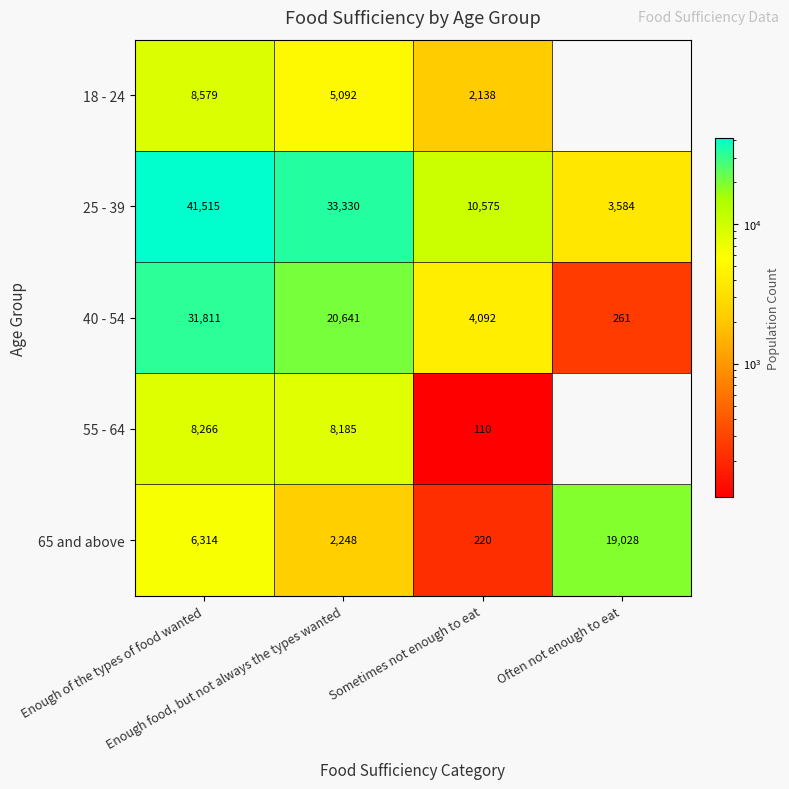

Count the 40 - 54 values in the range 4092 to 31811.

3